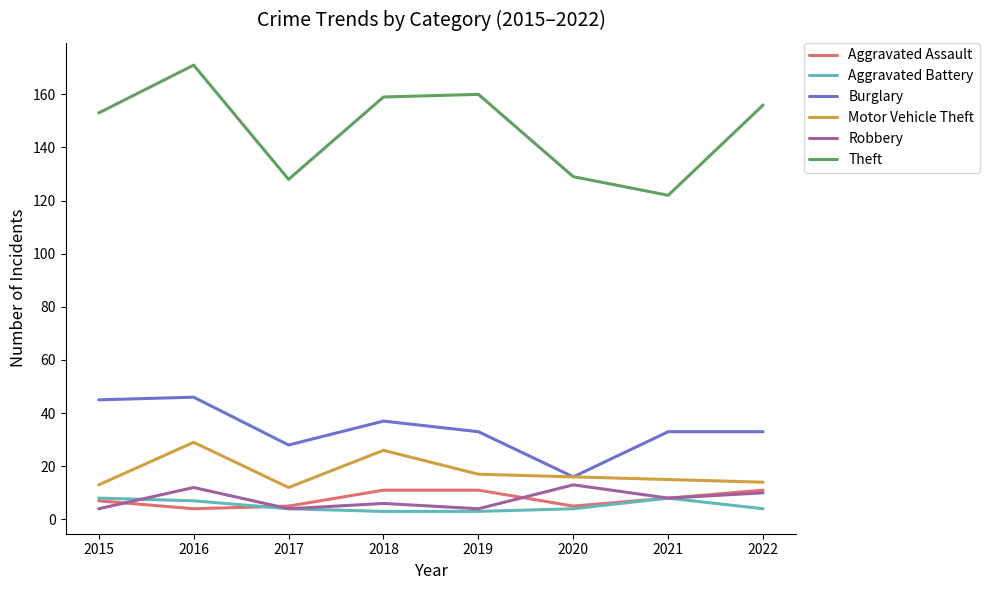

What is the sum of the Aggravated Battery values at 2019 and 2018?

6